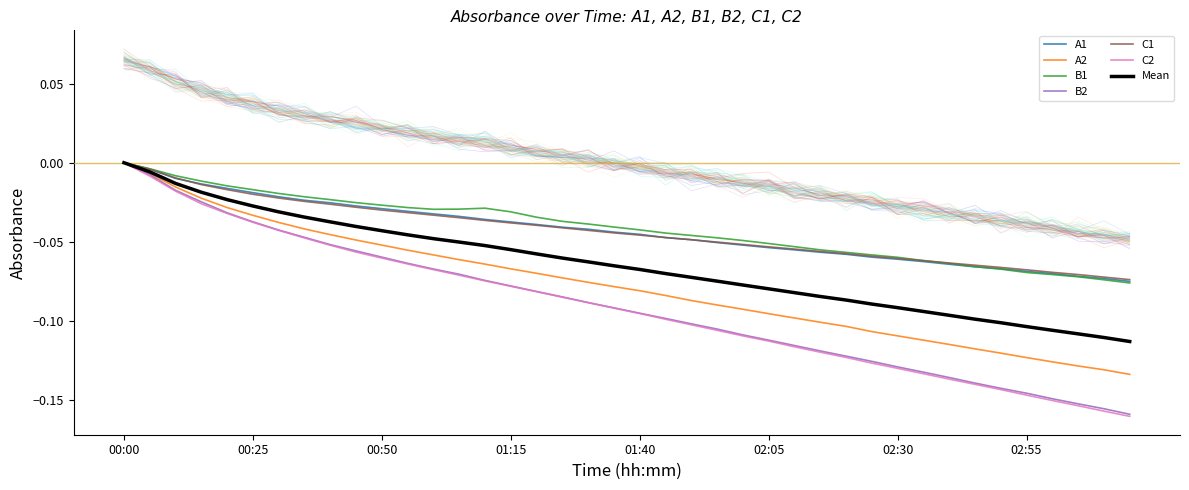

The value of C2 at 01:40 is -0.1. True or false?

True